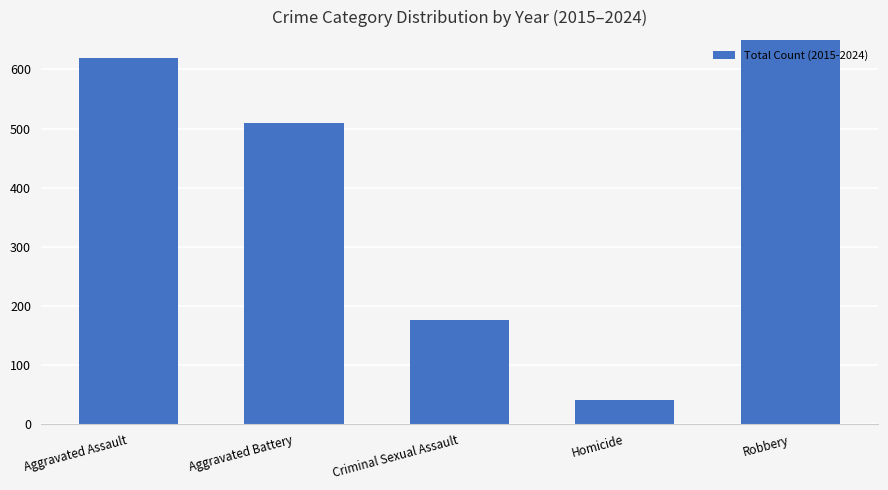

List the labels in order of value, largest first.

Robbery, Aggravated Assault, Aggravated Battery, Criminal Sexual Assault, Homicide